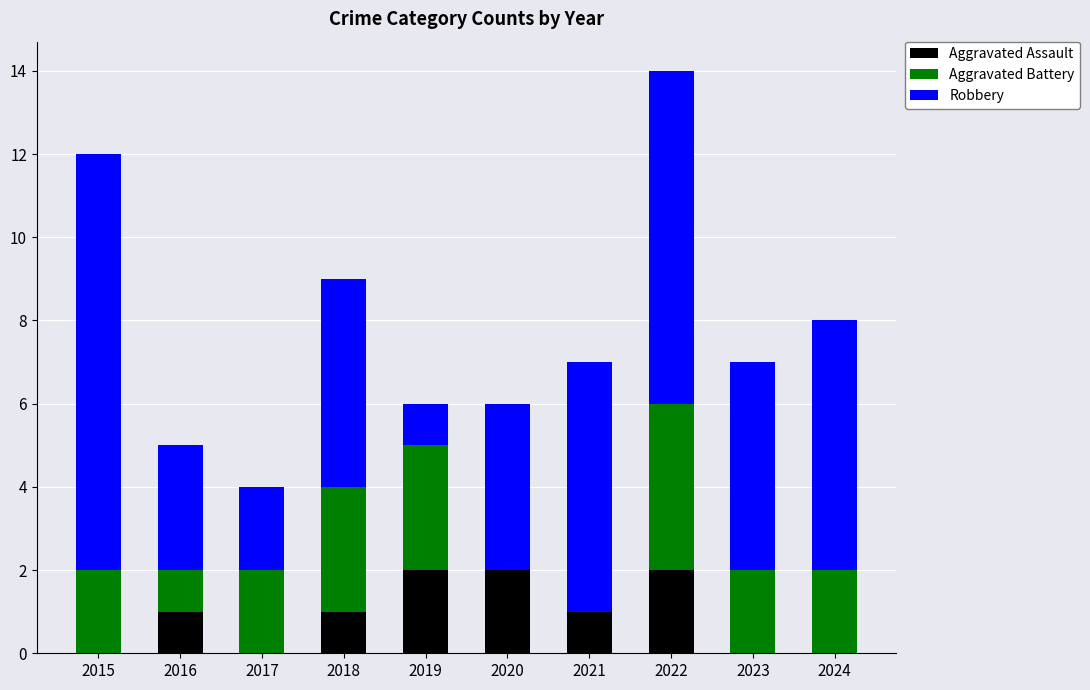

What are all the series names shown in the legend?

Aggravated Assault, Aggravated Battery, Robbery